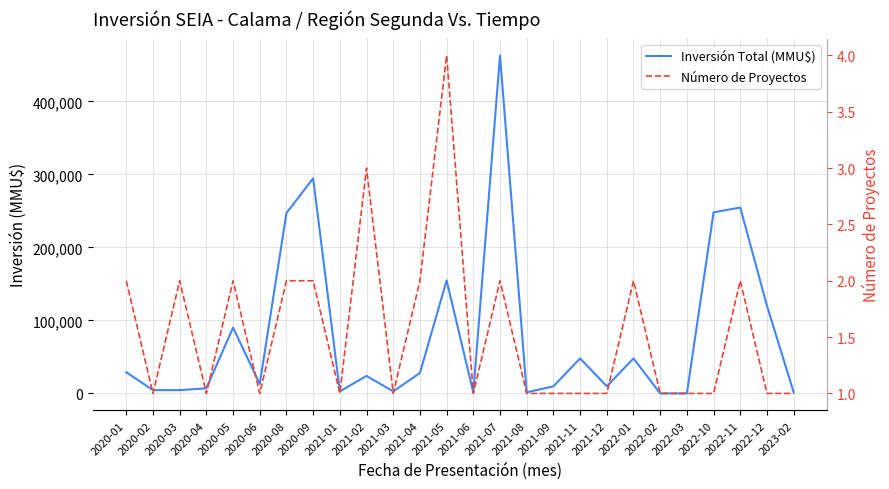

What is the spread (max minus min) of values at 2020-09?

294537